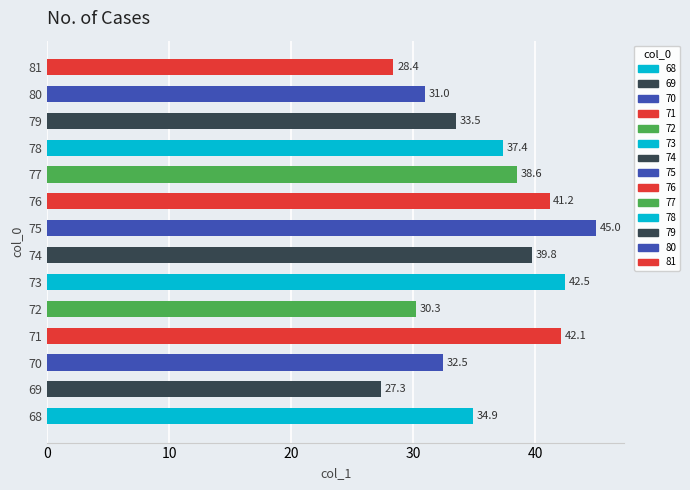

What is the difference between the maximum and minimum values?

17.7